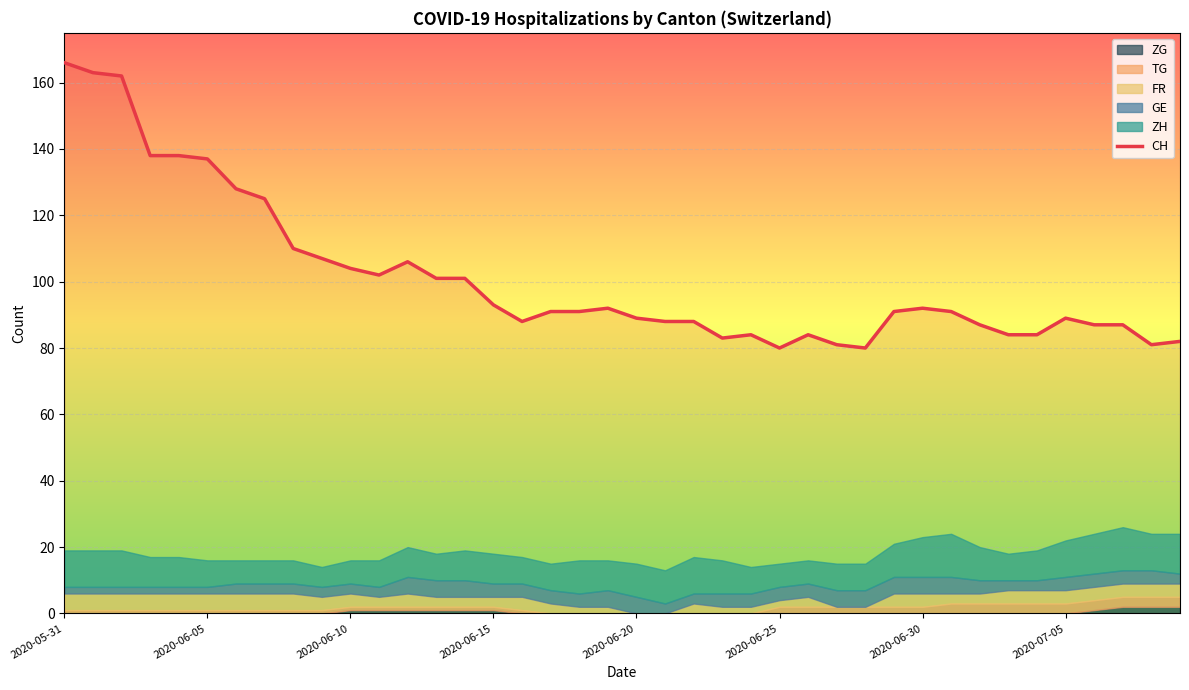

Reading left to right, extract all data points from this chart.

166	163	162	138	138	137	128	125	110	107	104	102	106	101	101	93	88	91	91	92	89	88	88	83	84	80	84	81	80	91	92	91	87	84	84	89	87	87	81	82